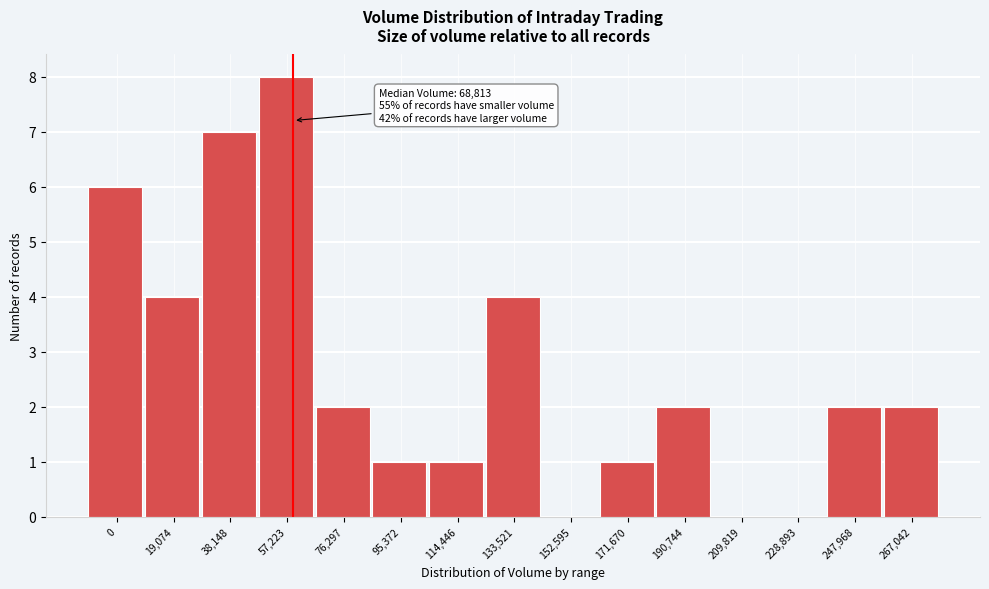

Reading left to right, extract all data points from this chart.

0=6	19,074=4	38,148=7	57,223=8	76,297=2	95,372=1	114,446=1	133,521=4	152,595=0	171,670=1	190,744=2	209,819=0	228,893=0	247,968=2	267,042=2